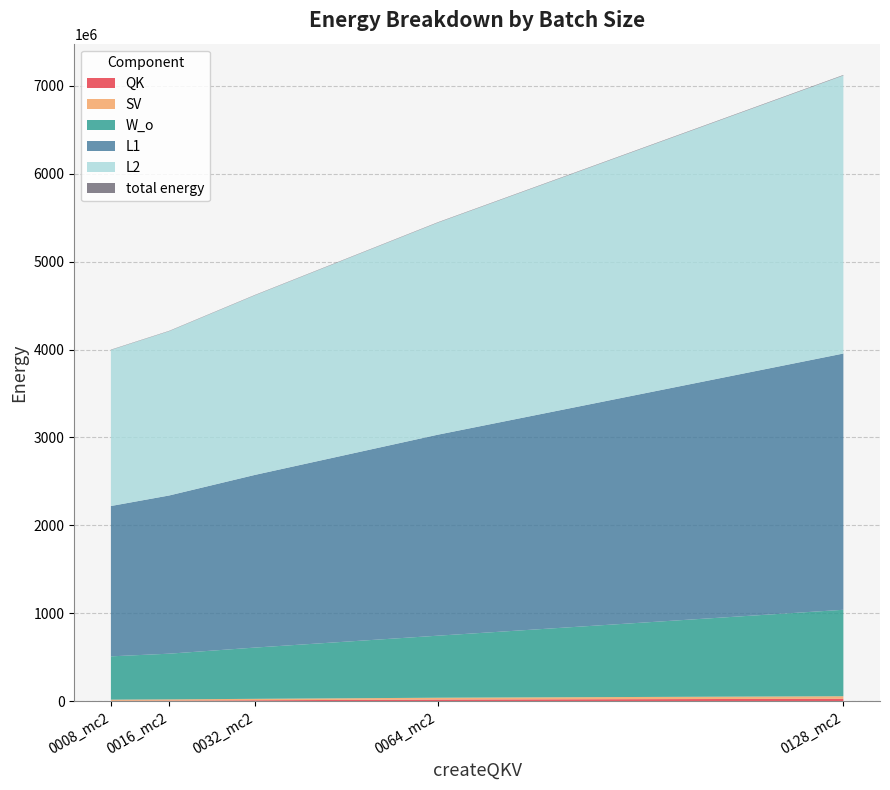

Reading left to right, extract all data points from this chart.

QK: 0008_mc2=6082560	0016_mc2=8097792	0032_mc2=12214272	0064_mc2=20668416	0128_mc2=29122560
SV: 0008_mc2=13479936	0016_mc2=14438400	0032_mc2=16441344	0064_mc2=20668416	0128_mc2=29122560
W_o: 0008_mc2=492051456	0016_mc2=519426048	0032_mc2=582574080	0064_mc2=705085440	0128_mc2=982791168
L1: 0008_mc2=1709305344	0016_mc2=1798642176	0032_mc2=1962954240	0064_mc2=2284870656	0128_mc2=2913675264
L2: 0008_mc2=1774187520	0016_mc2=1868146176	0032_mc2=2041992192	0064_mc2=2410710528	0128_mc2=3161670144
total energy: 0008_mc2=3457056	0016_mc2=3603936	0032_mc2=3819648	0064_mc2=4300832	0128_mc2=5312544